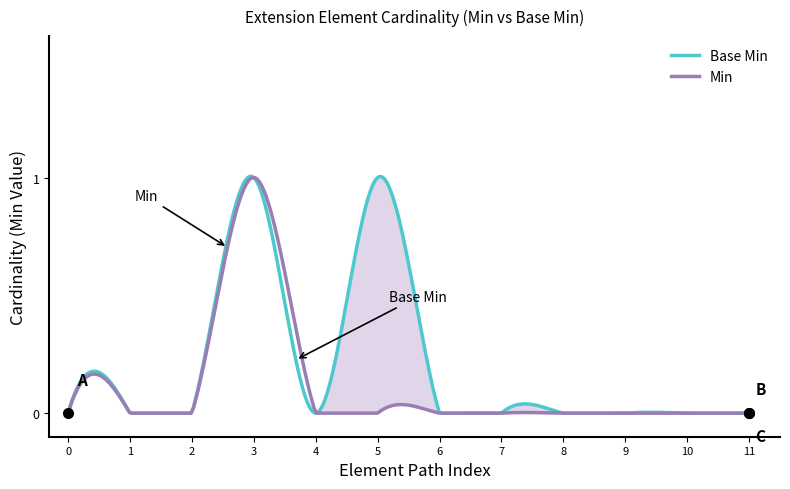

What is the difference between the second highest and second lowest values in the Base Min series?

1